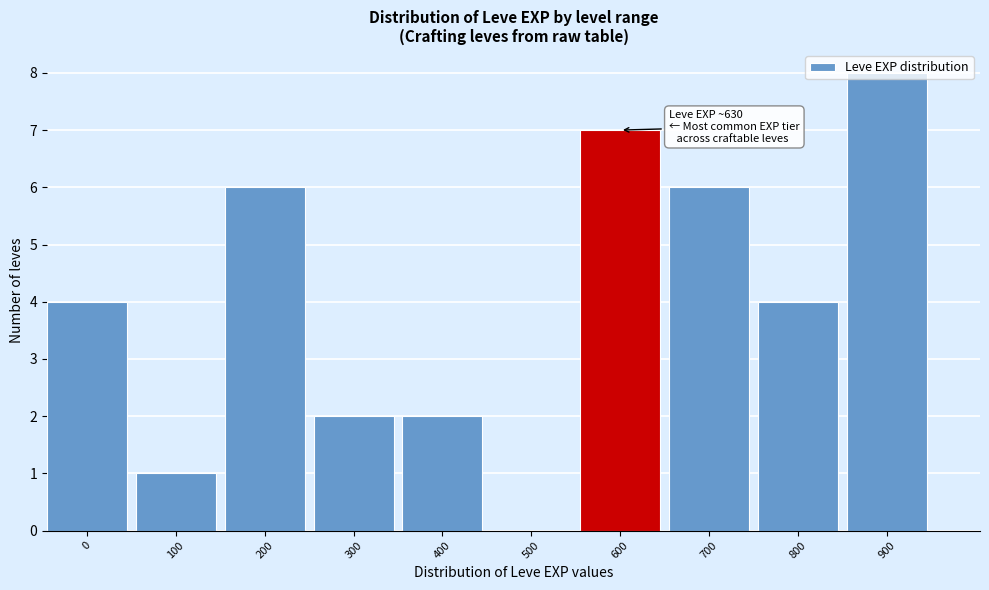

Read the value at 800.

4